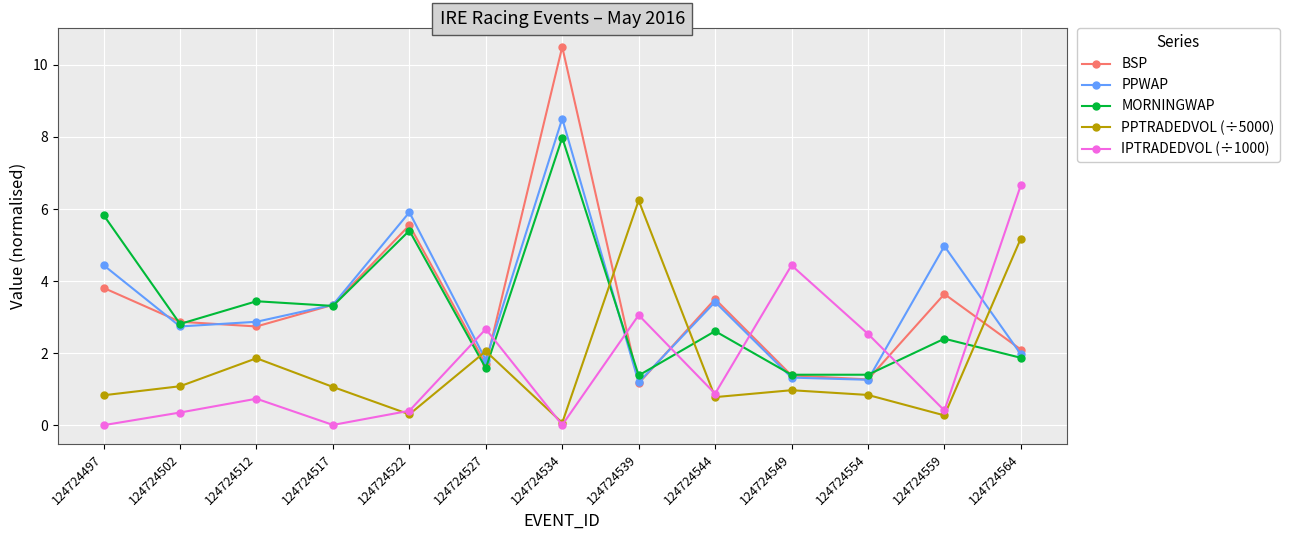

What is the average value of the PPTRADEDVOL (÷5000) series?

1.7